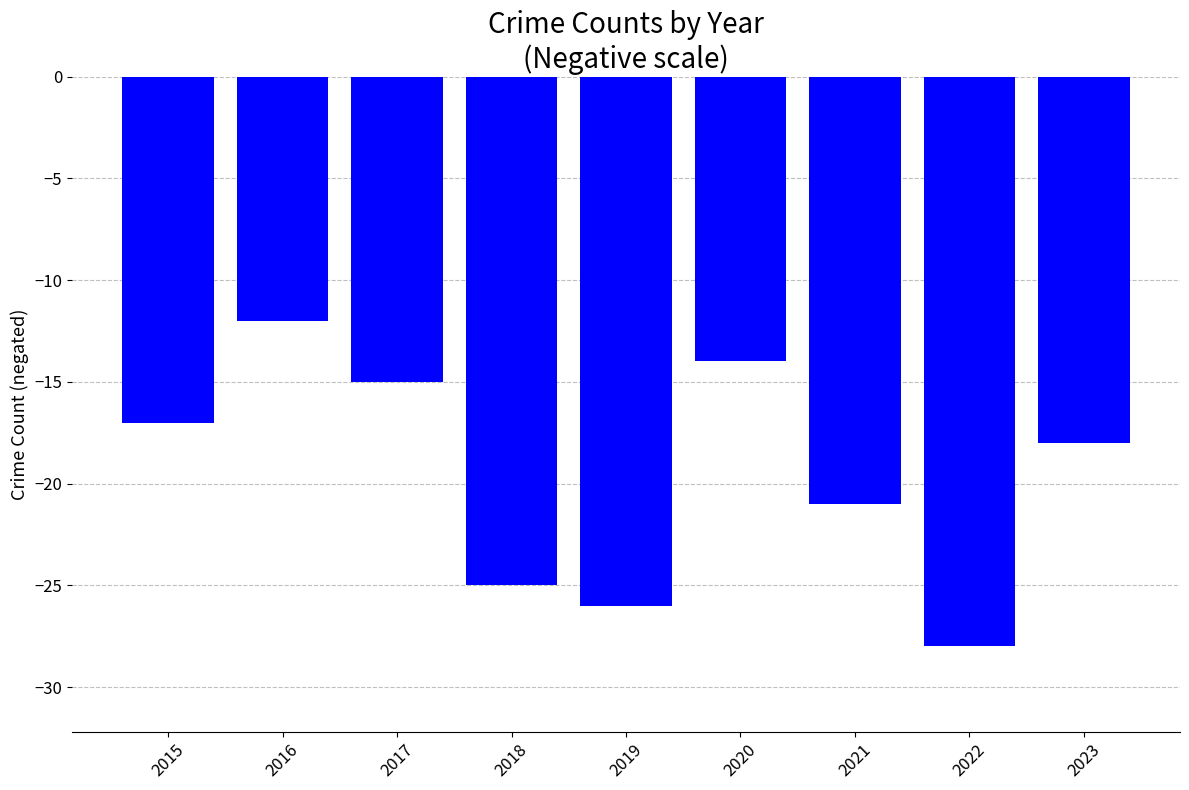

What is the sum of all values?

-176